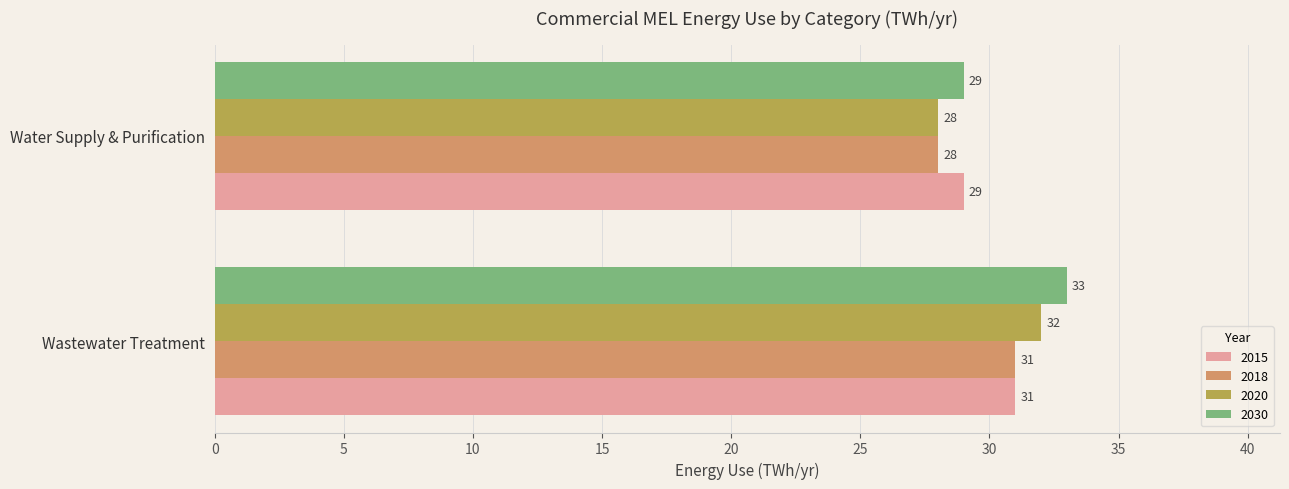

What is the total value across all series at Wastewater Treatment?

127